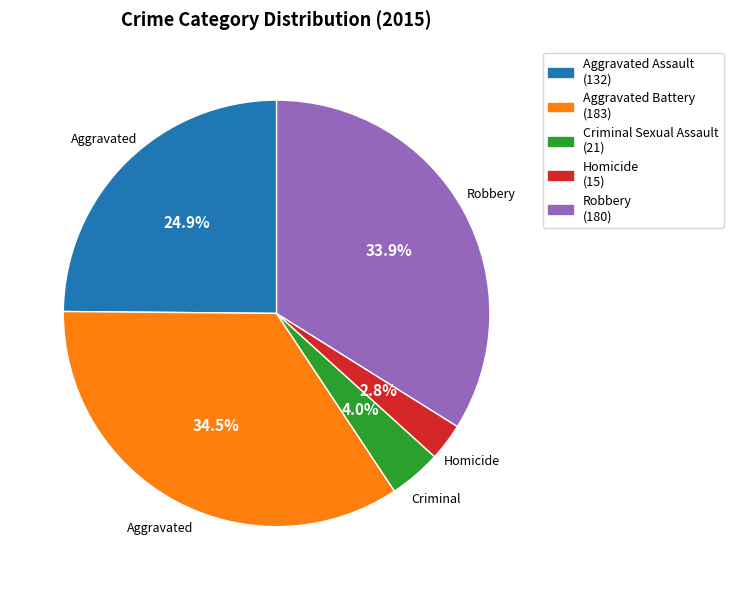

To the nearest percent, what is the difference between the Robbery and Criminal Sexual Assault slice percentages?

30%